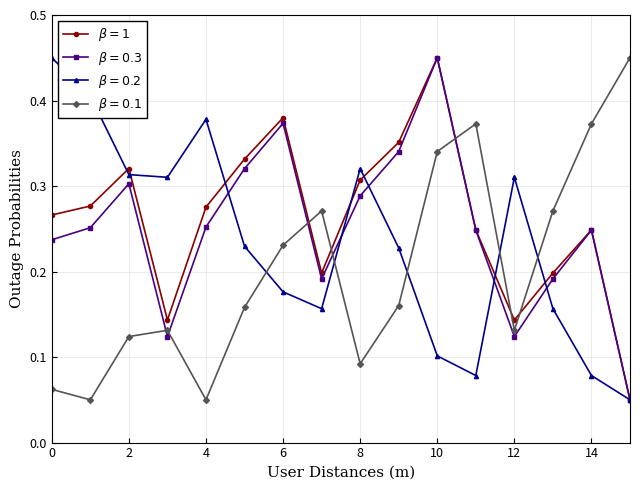

At how many categories does at least one series exceed 0?

16